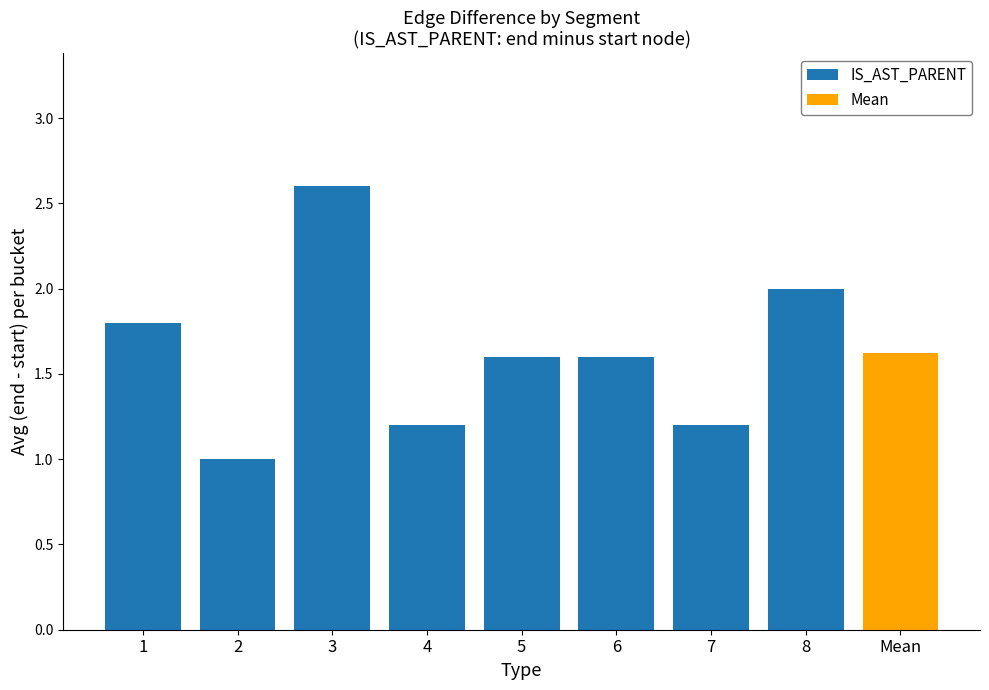

What is the value of the 6th bar from the left?

1.6